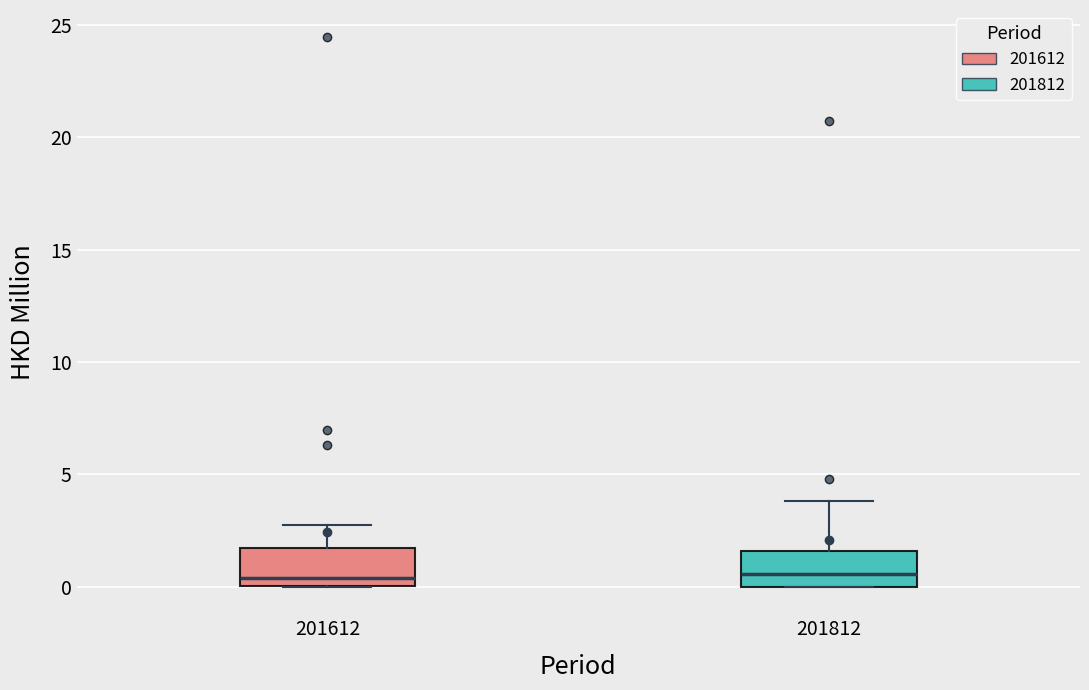

Reading left to right, read every box against the y-axis: the position of its median line, the range the box covers, and the ends of its whiskers. The values are not printed on the chart, so give them approximately, as read against the axis.

201612: median 0.5, box 0.0 to 1.5, whiskers 0.0 to 3.0
201812: median 0.5, box 0.0 to 1.5, whiskers 0.0 to 4.0